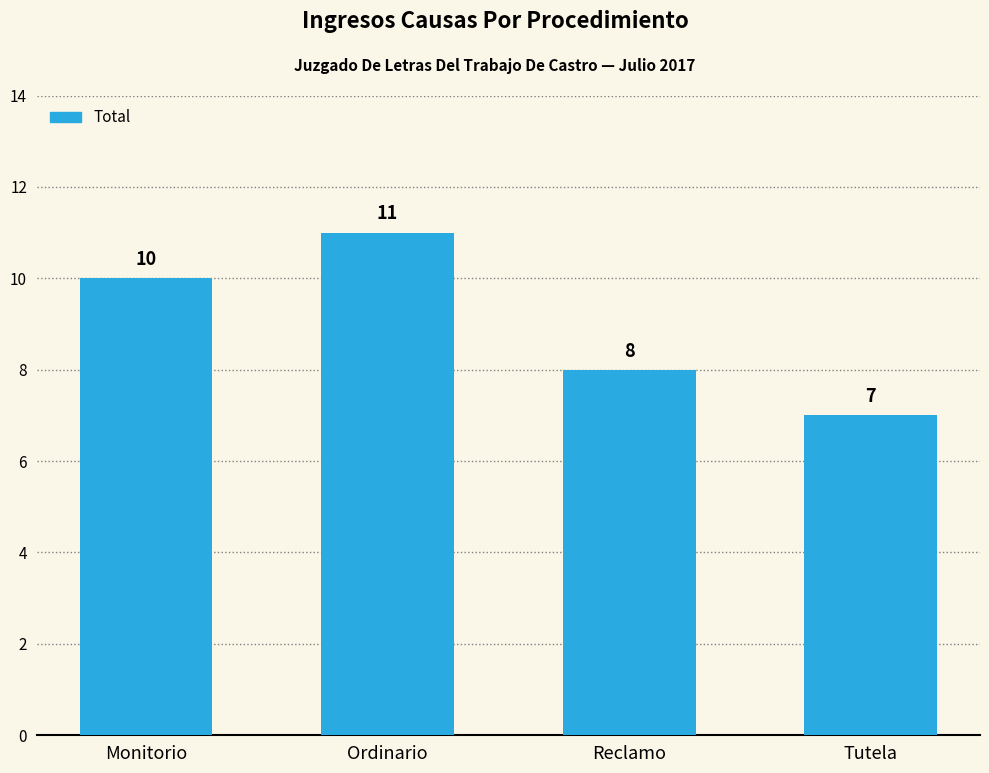

What is the maximum value shown in the chart?

11